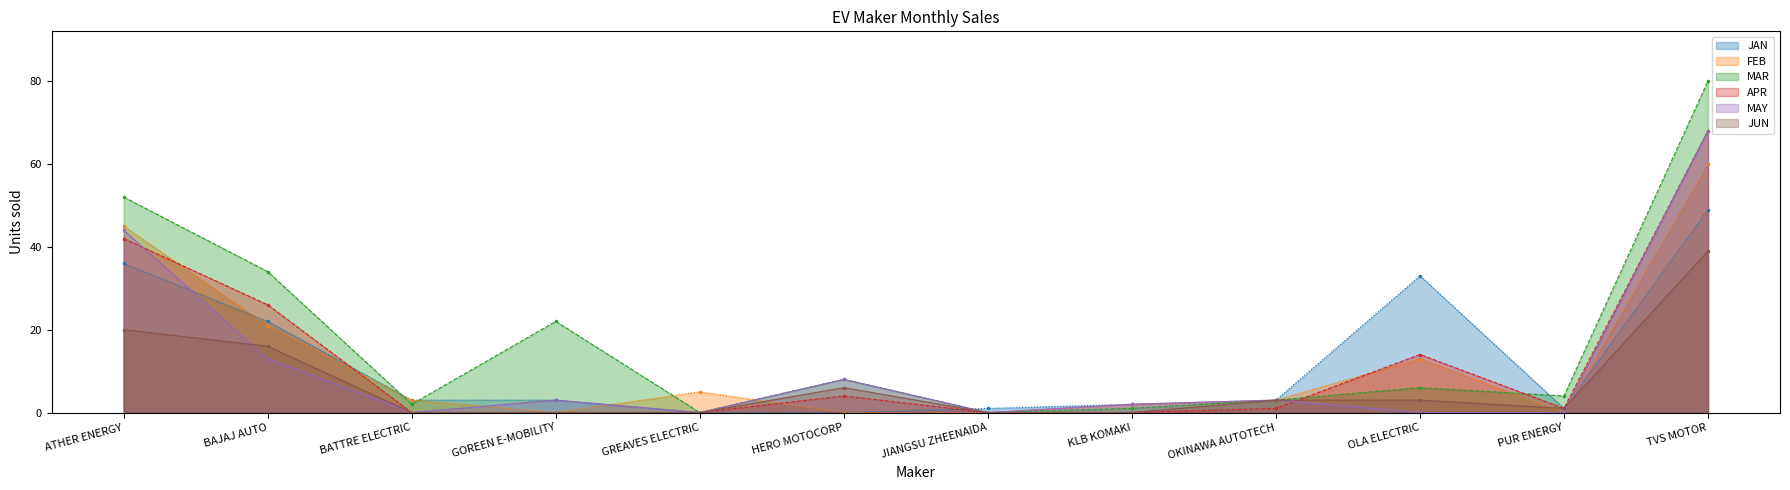

True or false: FEB and APR intersect in this chart.

True